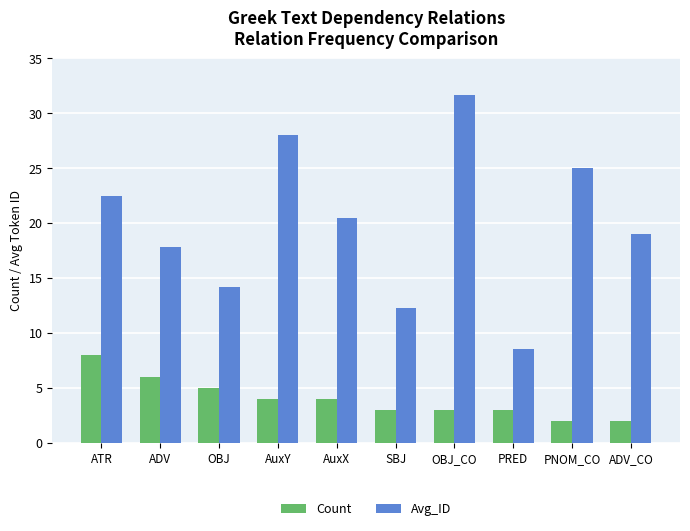

Are the bars grouped side by side (vs. stacked)?

Yes